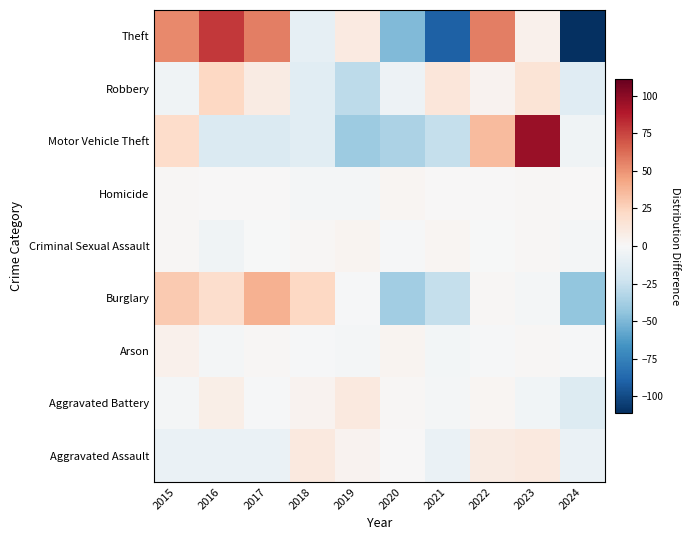

Reading right to left, what are all the values shown in this chart?

Aggravated Assault: 2024=-7.0	2023=11.0	2022=9.0	2021=-7.0	2020=0.0	2019=4.0	2018=11.0	2017=-7.0	2016=-7.0	2015=-7.0
Aggravated Battery: 2024=-15.5	2023=-3.5	2022=2.5	2021=-2.5	2020=1.5	2019=10.5	2018=3.5	2017=-1.5	2016=7.5	2015=-2.5
Arson: 2024=-1.3	2023=1.7	2022=-1.3	2021=-3.3	2020=2.7	2019=-2.3	2018=-1.3	2017=1.7	2016=-2.3	2015=5.7
Burglary: 2024=-43.6	2023=-2.6	2022=1.4	2021=-26.6	2020=-38.6	2019=-1.6	2018=23.4	2017=39.4	2016=19.4	2015=29.4
Criminal Sexual Assault: 2024=-2.6	2023=1.4	2022=-0.6	2021=2.4	2020=-1.6	2019=3.4	2018=1.4	2017=-0.6	2016=-4.6	2015=1.4
Homicide: 2024=0.0	2023=1.0	2022=0.0	2021=0.0	2020=2.0	2019=-2.0	2018=-2.0	2017=0.0	2016=0.0	2015=1.0
Motor Vehicle Theft: 2024=-5.2	2023=95.8	2022=34.8	2021=-26.2	2020=-35.2	2019=-40.2	2018=-12.2	2017=-16.2	2016=-16.2	2015=20.8
Robbery: 2024=-13.7	2023=15.3	2022=4.3	2021=13.3	2020=-5.7	2019=-28.7	2018=-12.7	2017=9.3	2016=23.3	2015=-4.7
Theft: 2024=-111.2	2023=5.8	2022=56.8	2021=-91.2	2020=-49.2	2019=9.8	2018=-10.2	2017=56.8	2016=78.8	2015=53.8